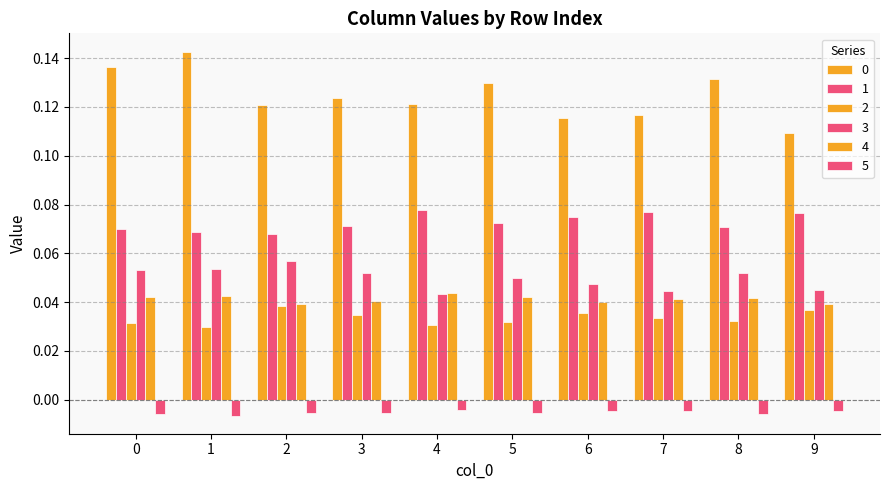

Rank the categories by 2 value from lowest to highest.

1, 4, 0, 5, 8, 7, 3, 6, 9, 2